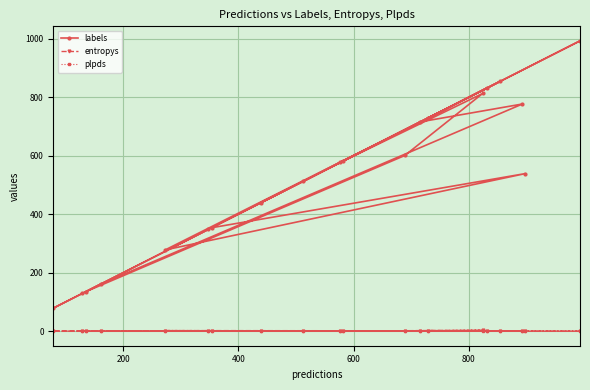

Which series has the widest spread of values?

labels